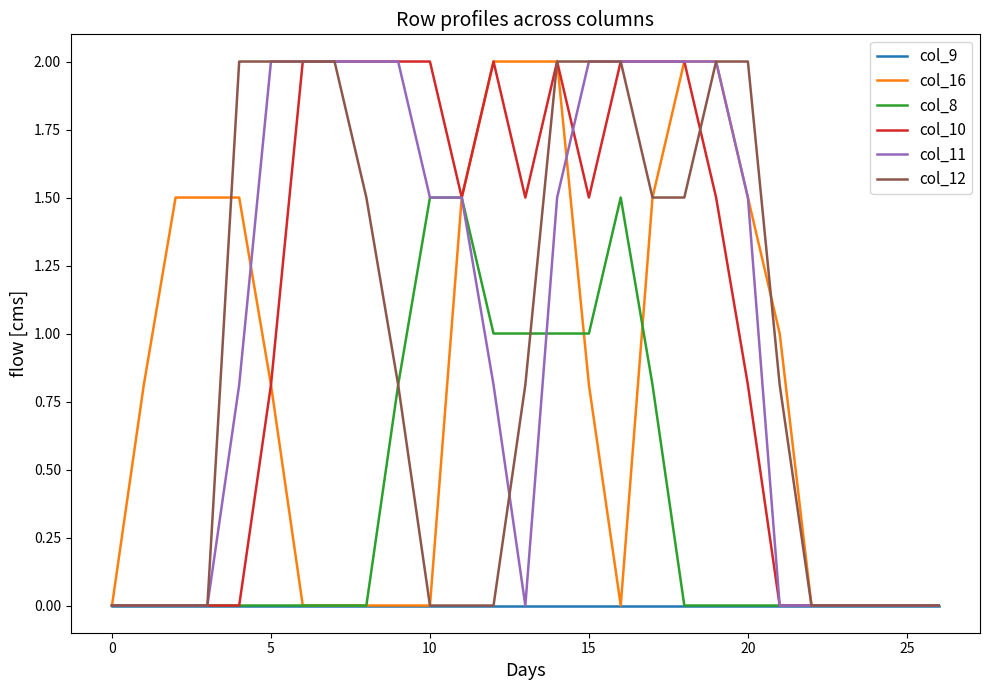

What is the maximum value for col_8?

1.5